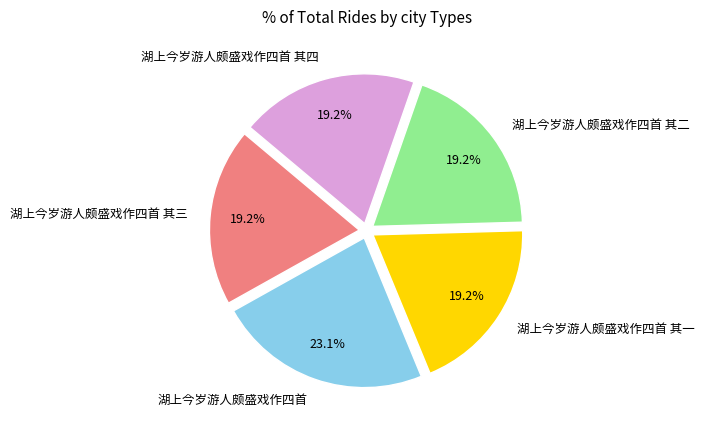

Which category has the biggest portion of the pie?

湖上今岁游人颇盛戏作四首